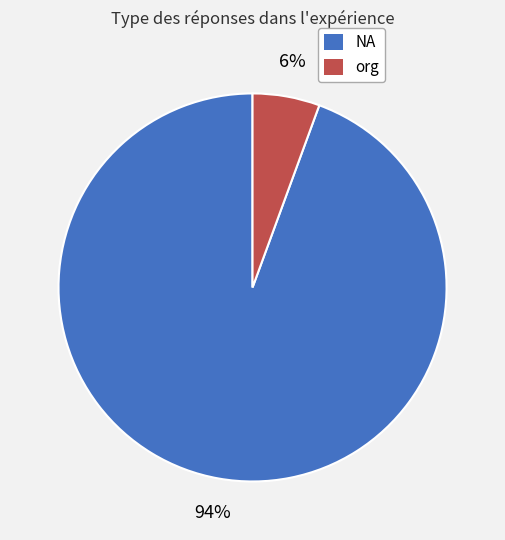

Which slice is the smallest?

org